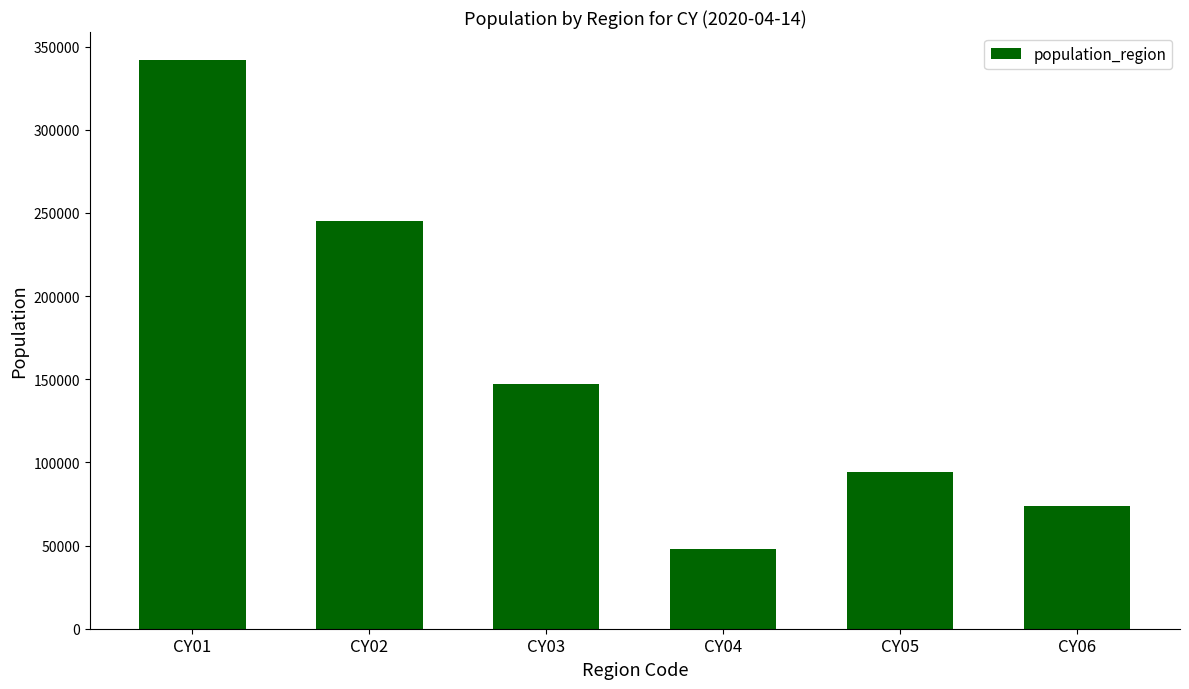

Where does the data first go above 147000?

CY01